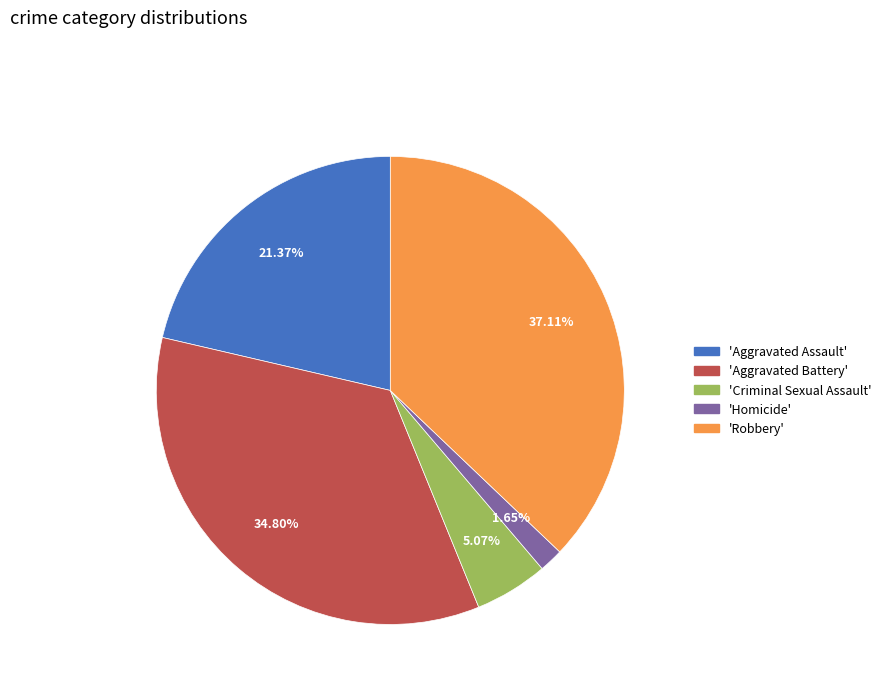

Is there a majority slice in this chart?

No